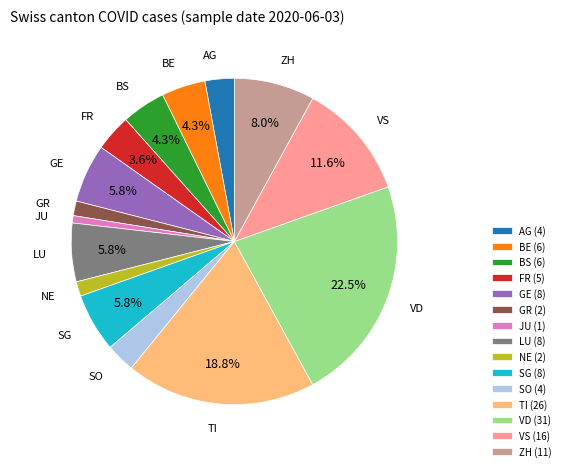

Combined, do VS and SG account for over 50%?

No